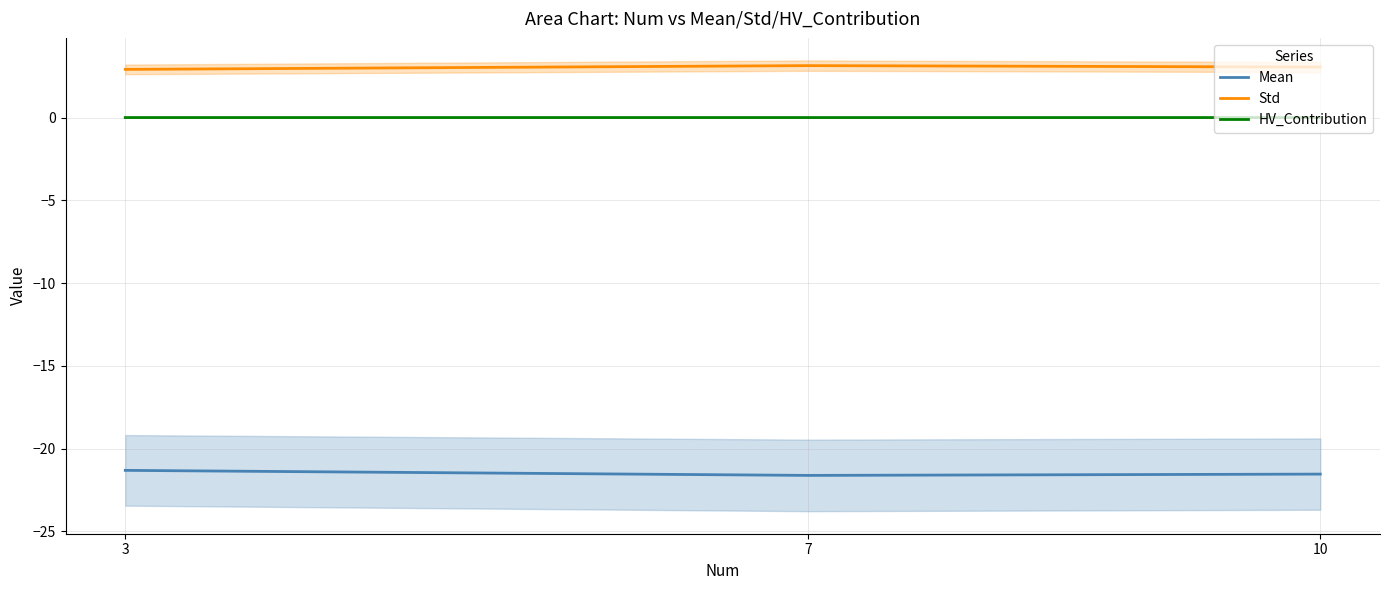

At which label is Std closest to 3?

10